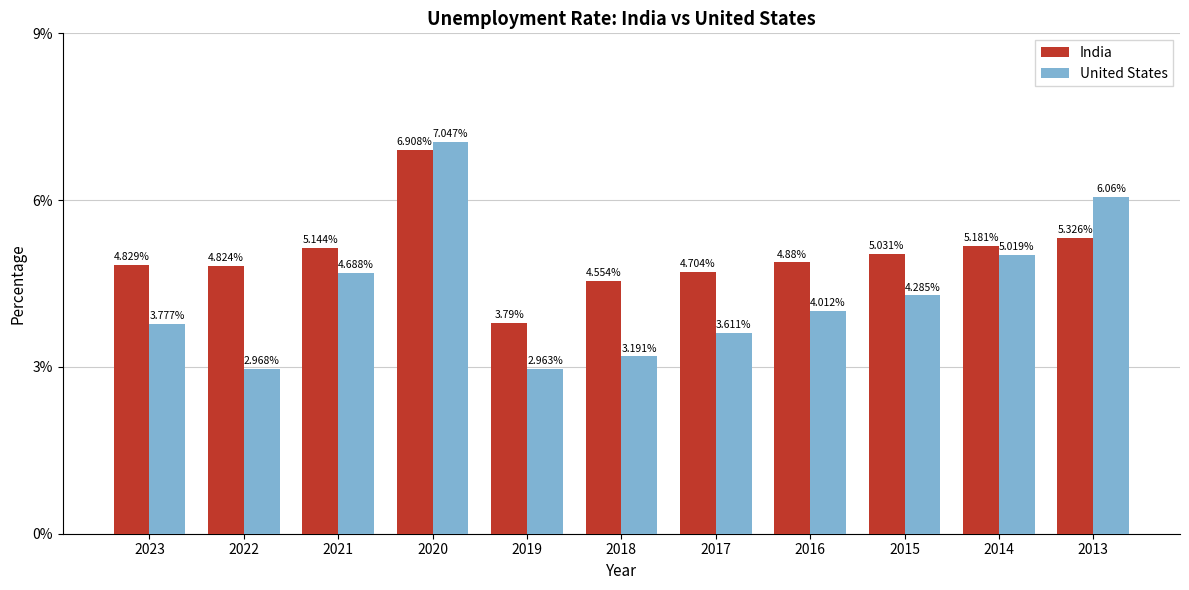

Which series has the largest total across all categories?

India